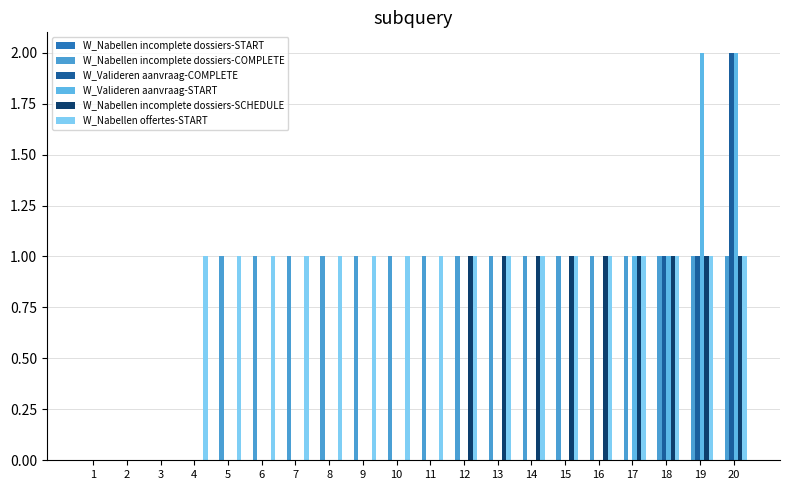

Rank the series by their maximum value, from lowest to highest.

W_Nabellen incomplete dossiers-START, W_Nabellen incomplete dossiers-COMPLETE, W_Nabellen incomplete dossiers-SCHEDULE, W_Nabellen offertes-START, W_Valideren aanvraag-COMPLETE, W_Valideren aanvraag-START